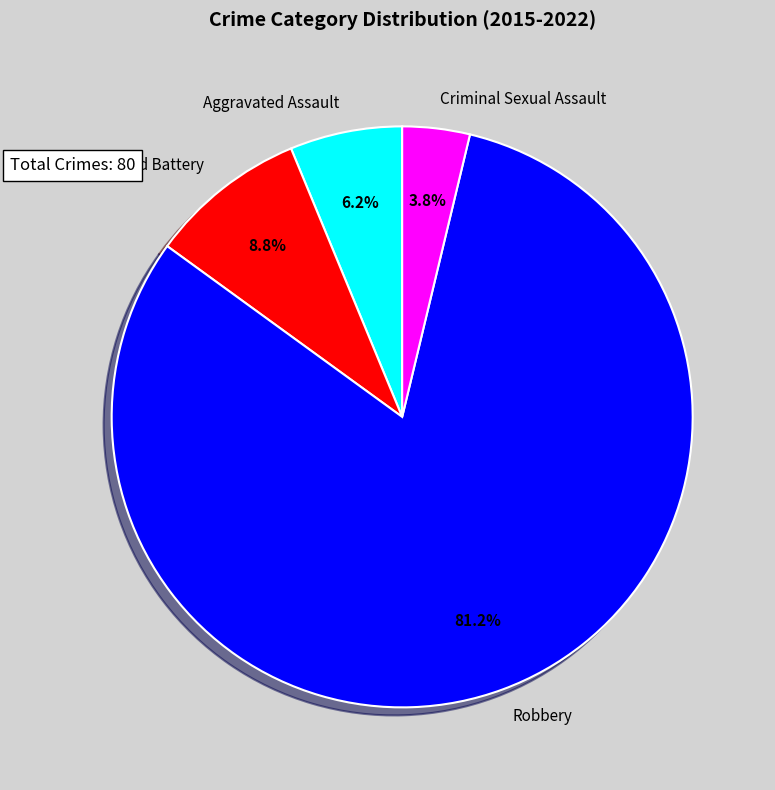

What percentage is the Aggravated Assault slice, to the nearest percent?

6%